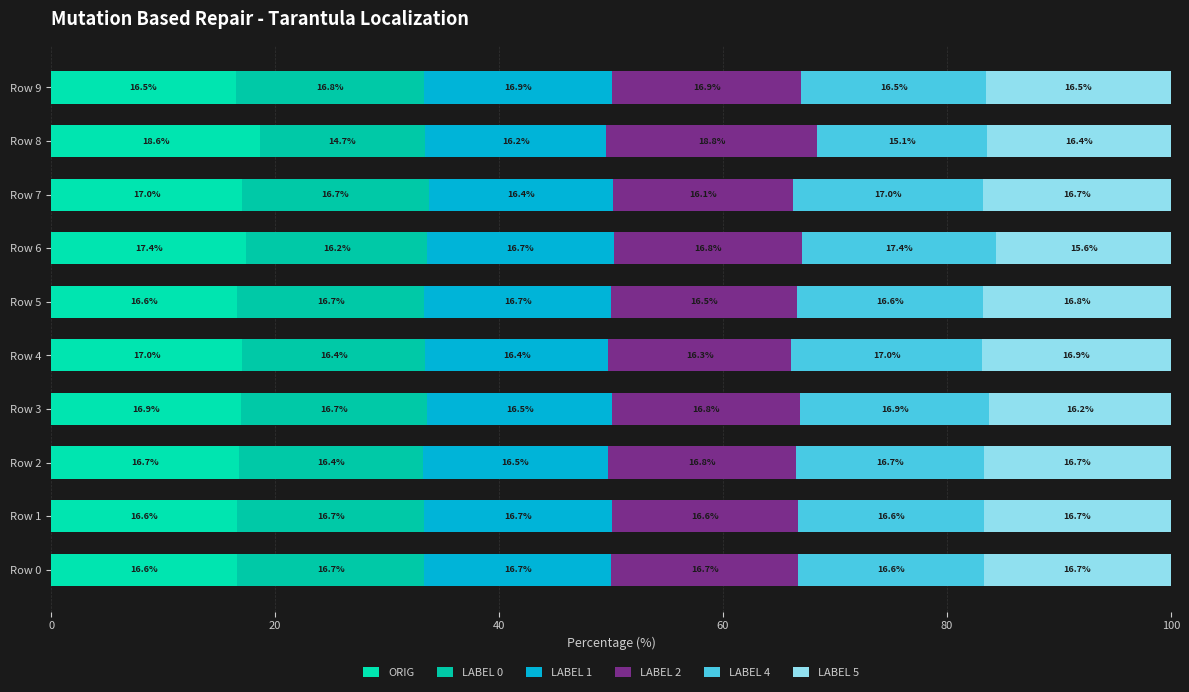

Rank the series by their maximum value, from lowest to highest.

LABEL 0, LABEL 1, LABEL 5, LABEL 4, ORIG, LABEL 2